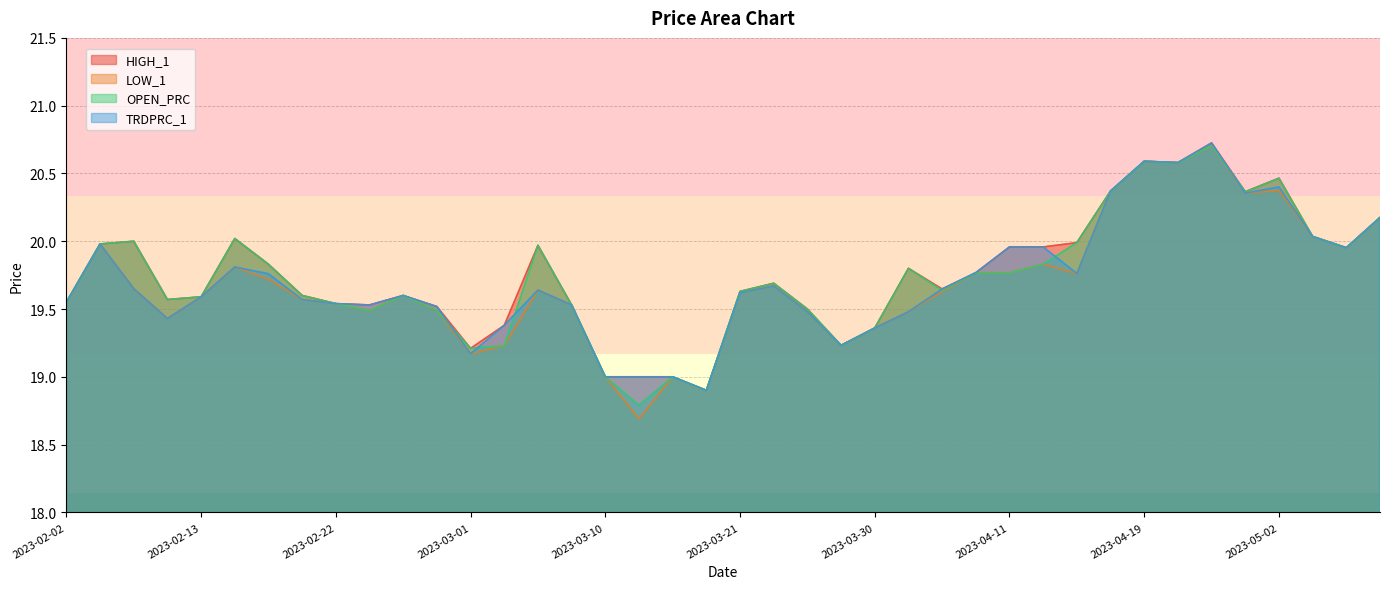

True or false: TRDPRC_1 and LOW_1 intersect in this chart.

False